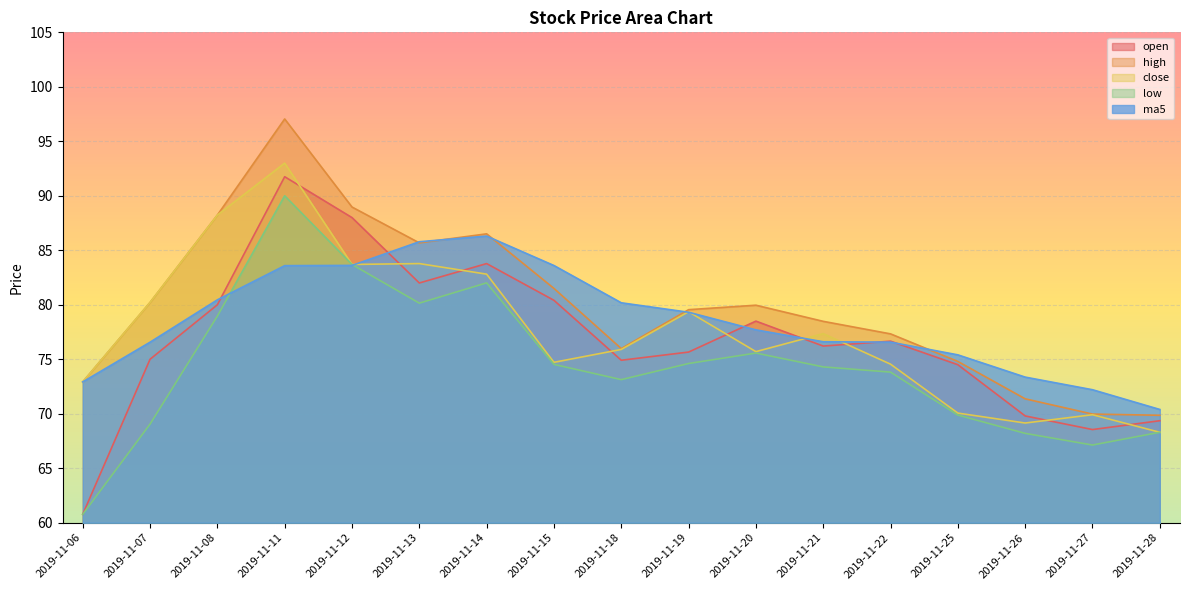

Which category has the lowest value across all series?

2019-11-06